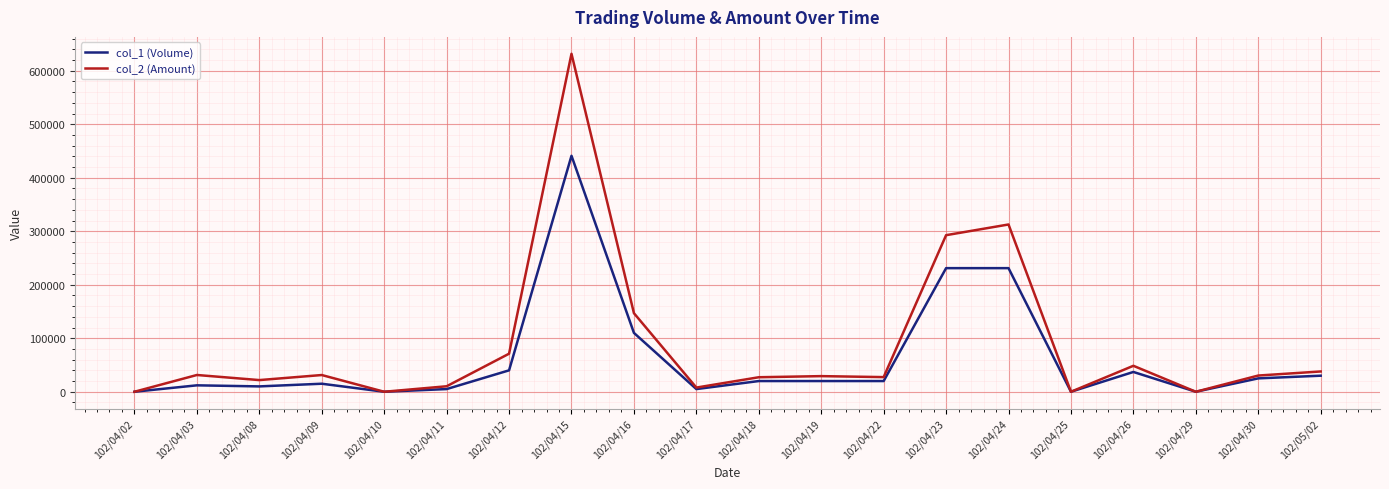

What is the difference between the col_1 (Volume) values at 102/04/03 and 102/04/11?

7000